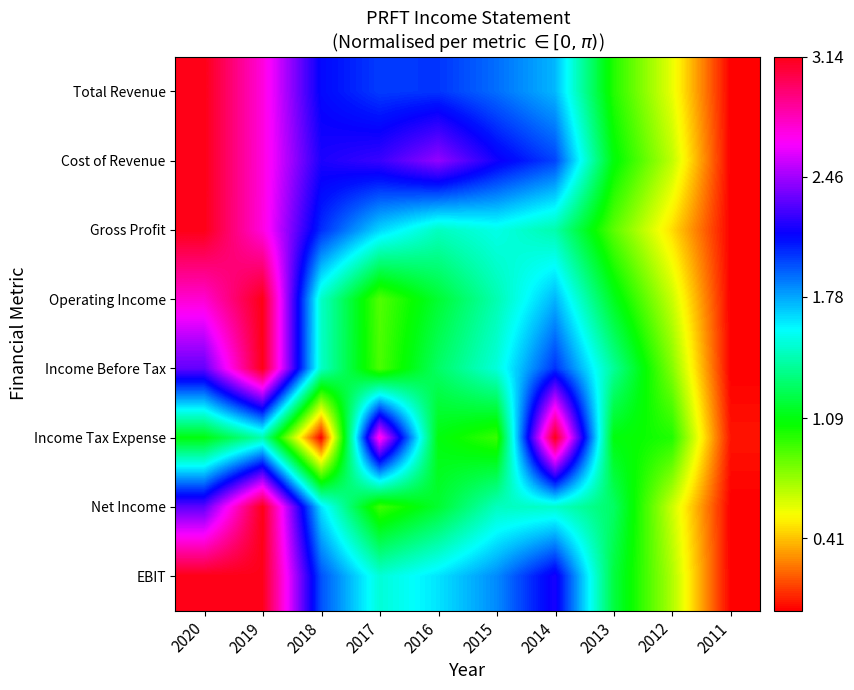

Which has a higher value, 2015 or 2014?

2015